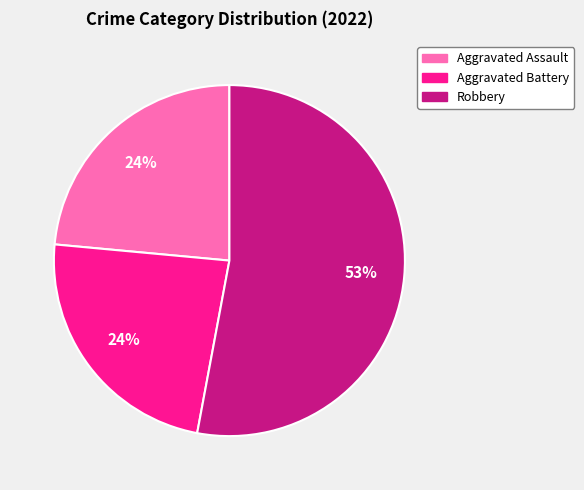

To the nearest percent, what portion does Aggravated Assault represent?

24%